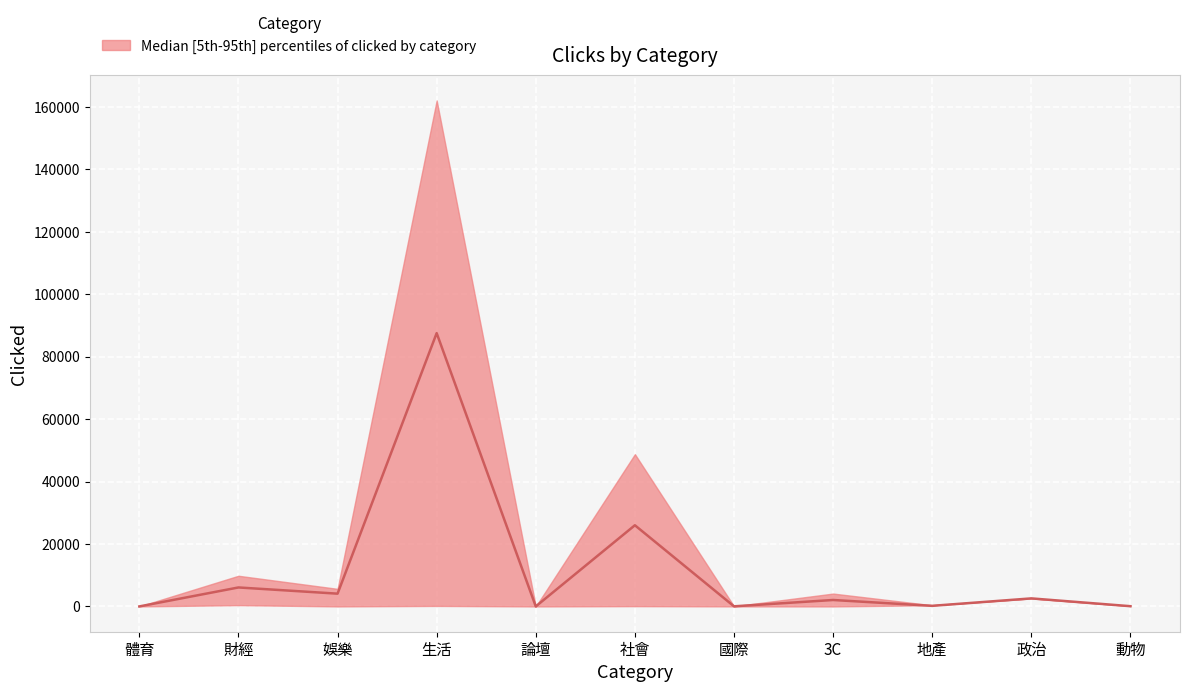

True or false: p5_clicked has more than 0 interior local peaks.

True